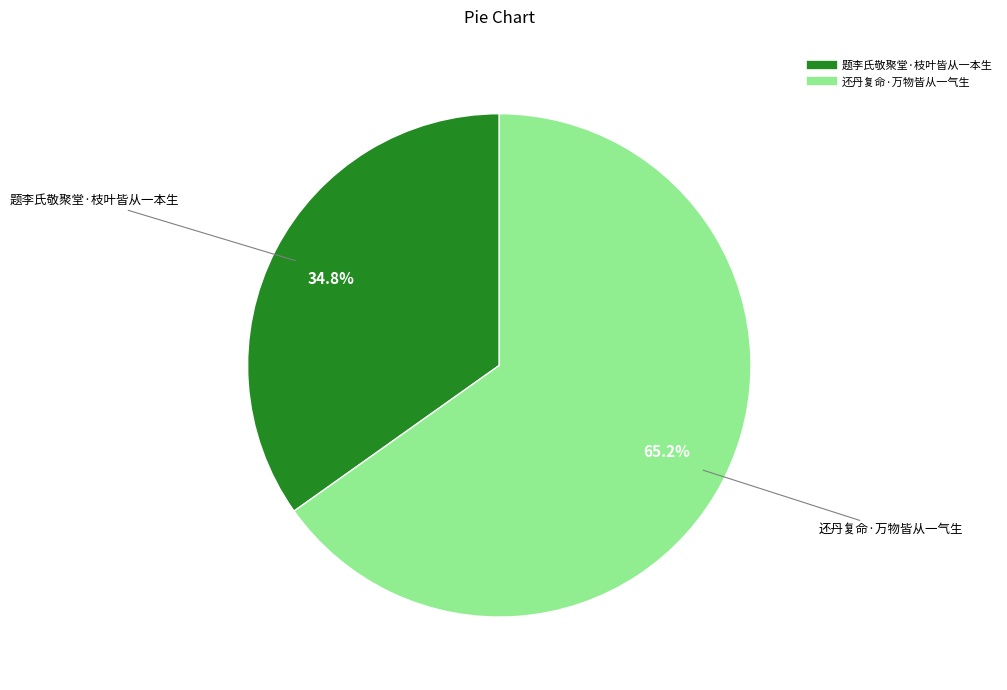

What is the smallest slice in the pie chart?

题李氏敬聚堂·枝叶皆从一本生